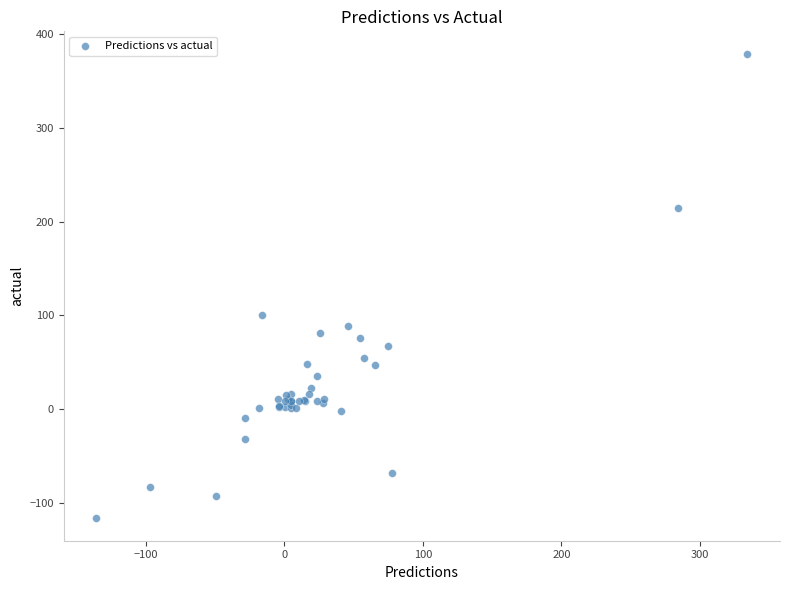

What Y value in the scatter plot is closest to 131?

100.7